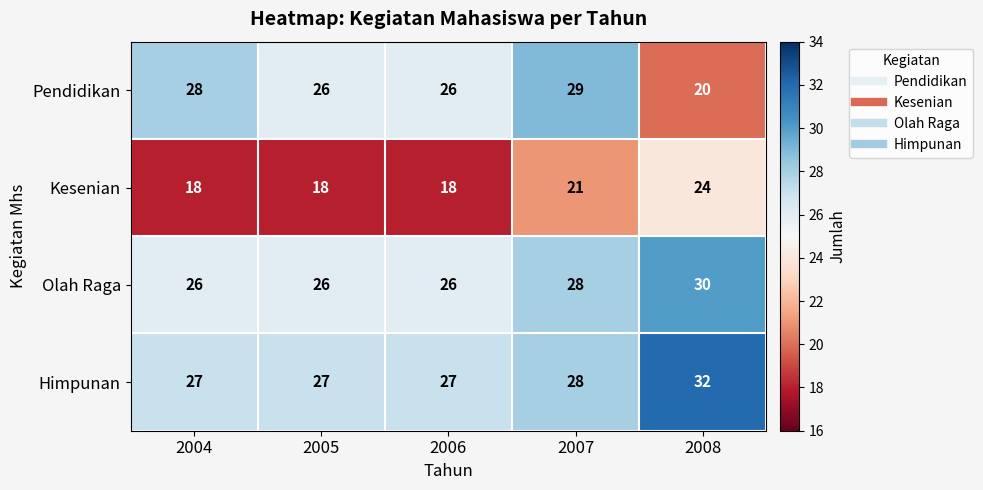

Which series has the largest total across all categories?

Himpunan